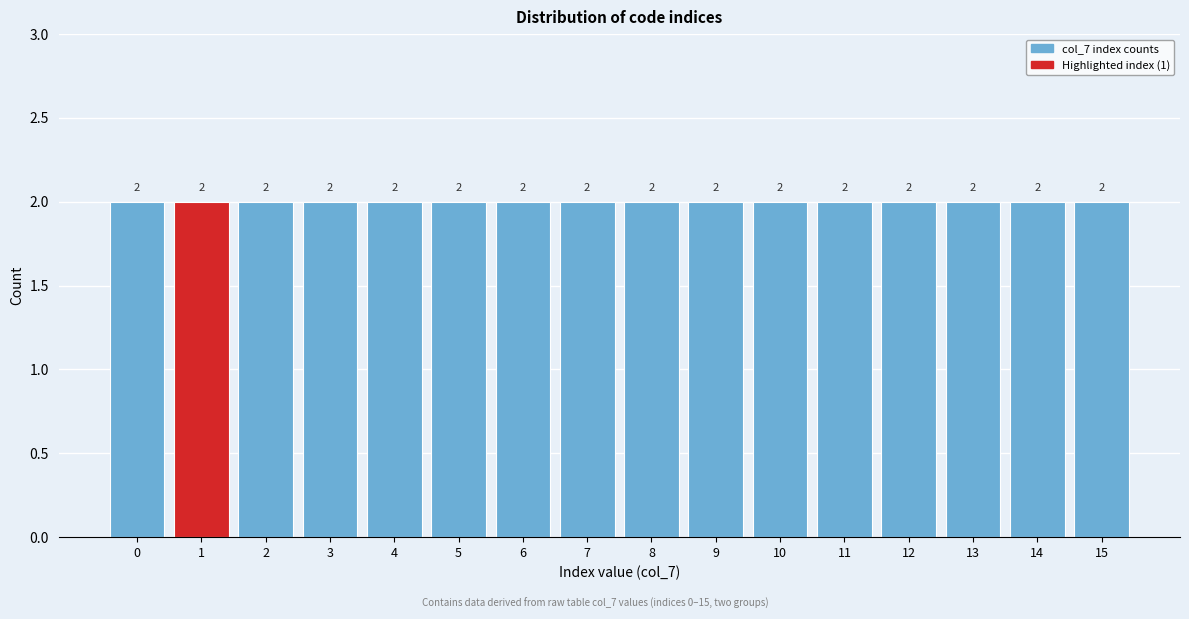

How tall is the bar that spans 12.5 to 13.5 on the x-axis?

2